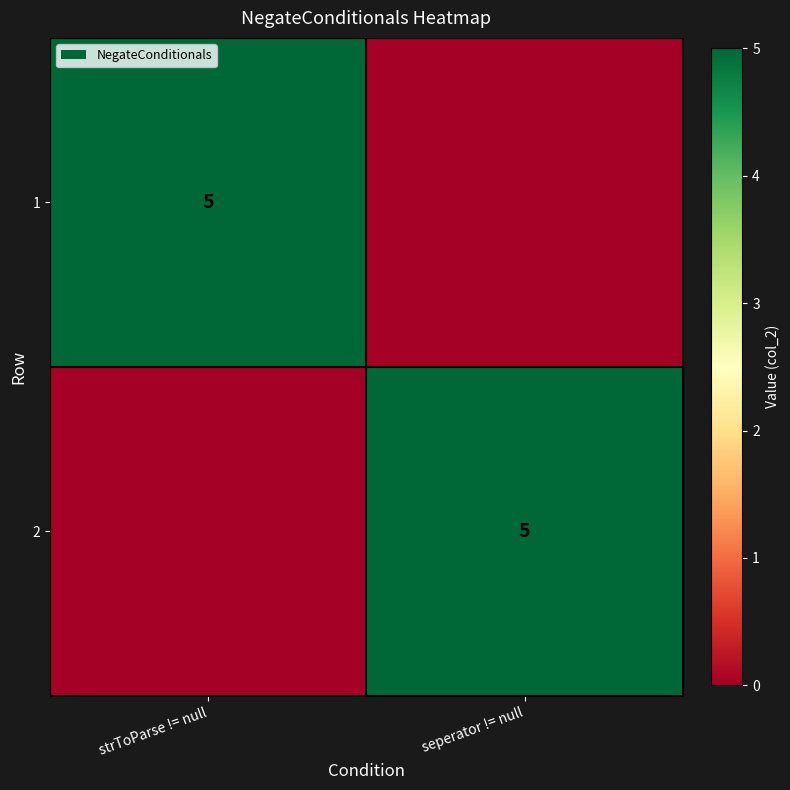

The 2 series shows 9 at seperator != null. True or false?

False